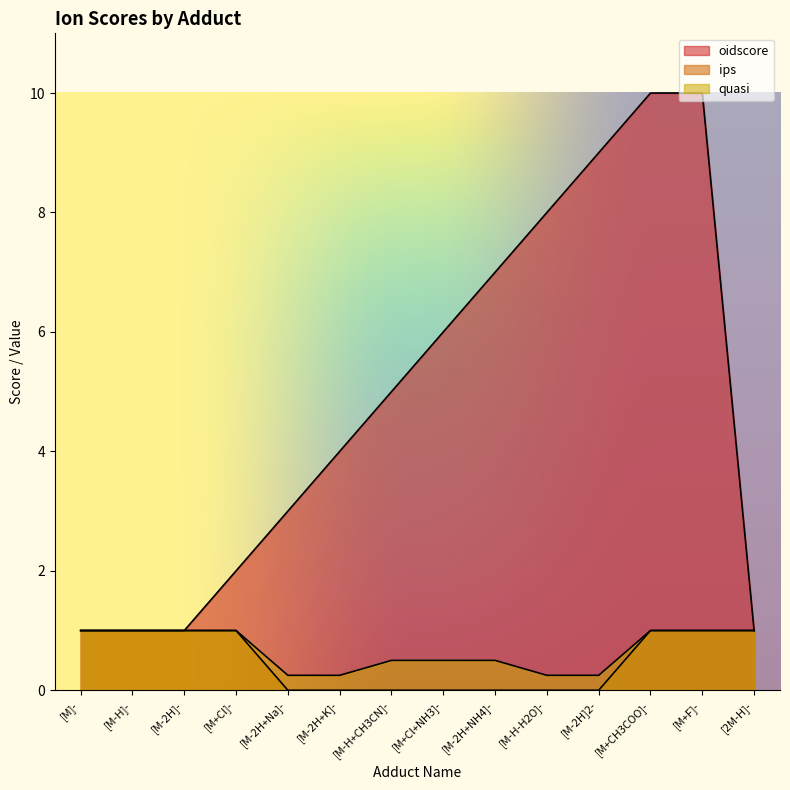

Which series has the largest total across all categories?

oidscore